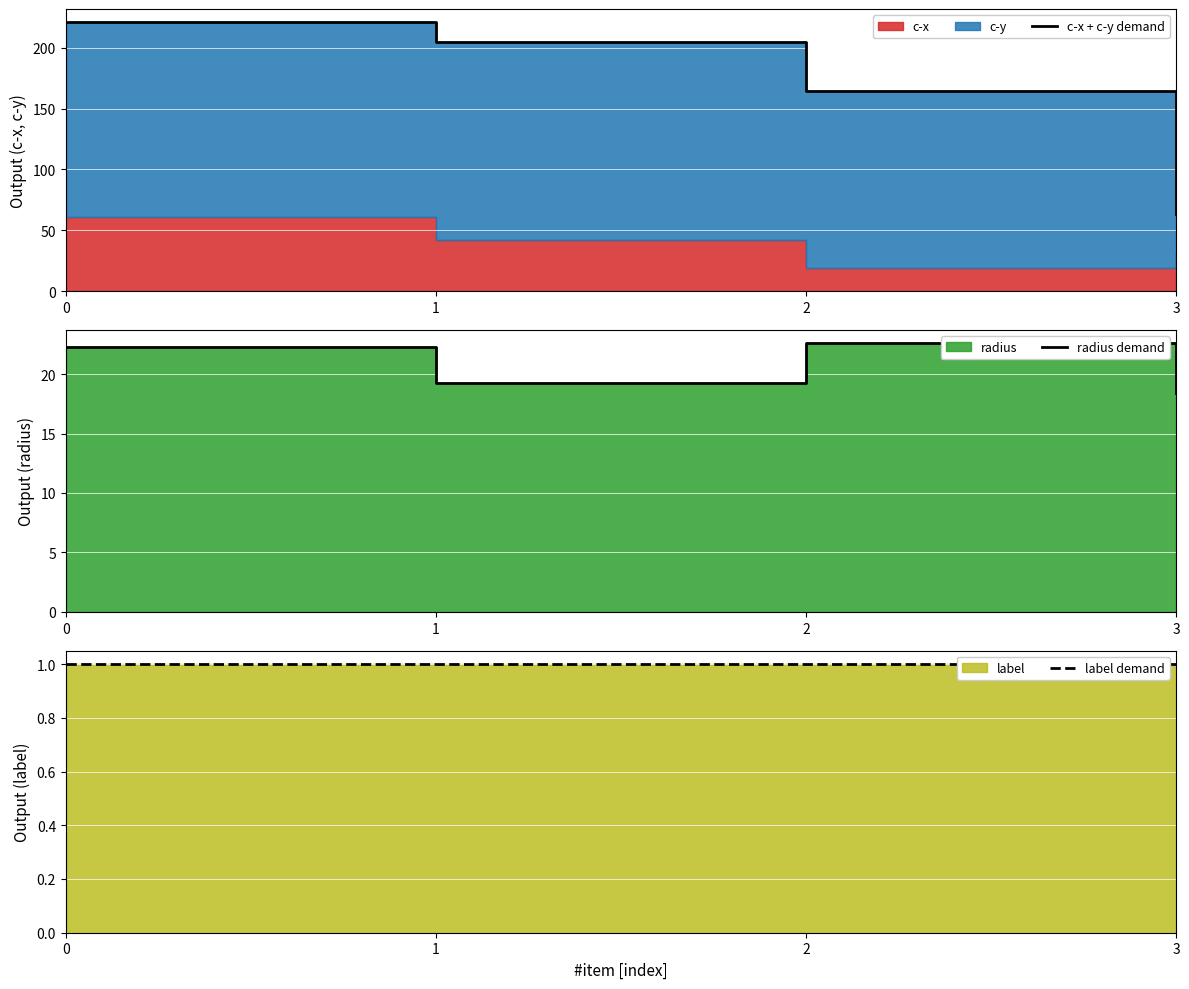

What is the average value of the radius demand series?

20.6